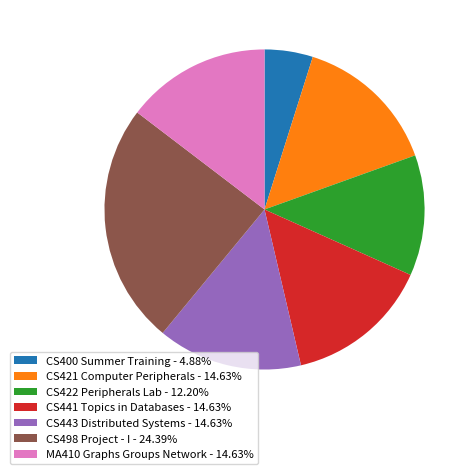

What is the ratio of the value at CS498 Project - I to the value at CS422 Peripherals Lab?

2.0